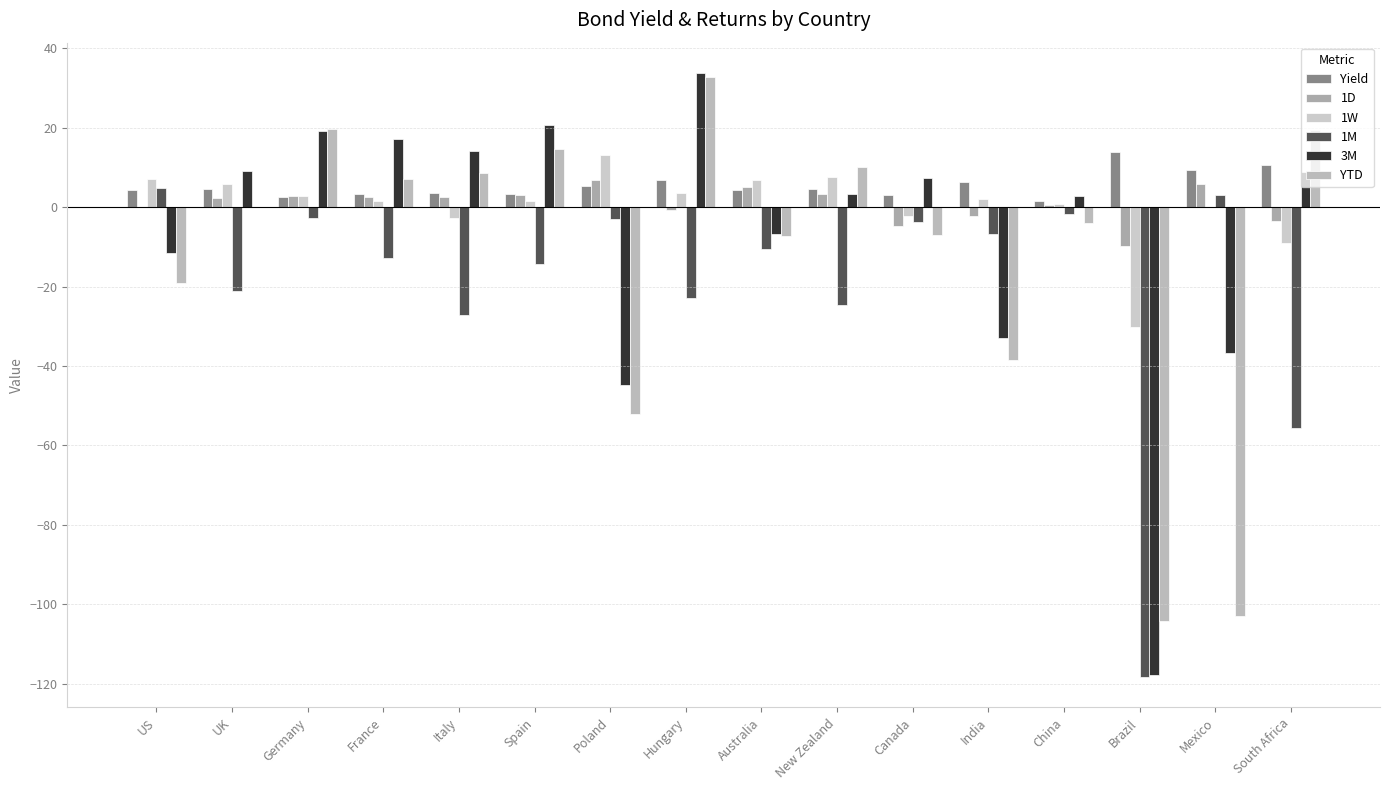

Reading left to right, what are all the values shown in this chart?

Yield: US=4.4	UK=4.6	Germany=2.6	France=3.3	Italy=3.6	Spain=3.2	Poland=5.4	Hungary=6.9	Australia=4.3	New Zealand=4.5	Canada=3.2	India=6.4	China=1.6	Brazil=13.8	Mexico=9.4	South Africa=10.5
1D: US=0.0	UK=2.2	Germany=2.8	France=2.5	Italy=2.6	Spain=3.1	Poland=6.8	Hungary=-0.7	Australia=5.0	New Zealand=3.2	Canada=-4.6	India=-2.3	China=0.6	Brazil=-9.8	Mexico=5.9	South Africa=-3.5
1W: US=7.0	UK=5.8	Germany=2.9	France=1.6	Italy=-2.7	Spain=1.6	Poland=13.1	Hungary=3.5	Australia=6.9	New Zealand=7.5	Canada=-2.2	India=2.1	China=0.8	Brazil=-30.2	Mexico=0.0	South Africa=-9.0
1M: US=4.7	UK=-21.2	Germany=-2.9	France=-12.7	Italy=-27.3	Spain=-14.3	Poland=-2.9	Hungary=-23.0	Australia=-10.6	New Zealand=-24.7	Canada=-3.7	India=-6.8	China=-1.7	Brazil=-118.4	Mexico=3.1	South Africa=-55.7
3M: US=-11.6	UK=9.0	Germany=19.1	France=17.1	Italy=14.2	Spain=20.6	Poland=-44.8	Hungary=33.8	Australia=-6.9	New Zealand=3.4	Canada=7.4	India=-32.9	China=2.9	Brazil=-117.7	Mexico=-36.8	South Africa=8.9
YTD: US=-19.1	UK=0.1	Germany=19.6	France=7.0	Italy=8.7	Spain=14.7	Poland=-52.1	Hungary=32.7	Australia=-7.3	New Zealand=10.1	Canada=-7.0	India=-38.5	China=-4.0	Brazil=-104.3	Mexico=-102.9	South Africa=19.5